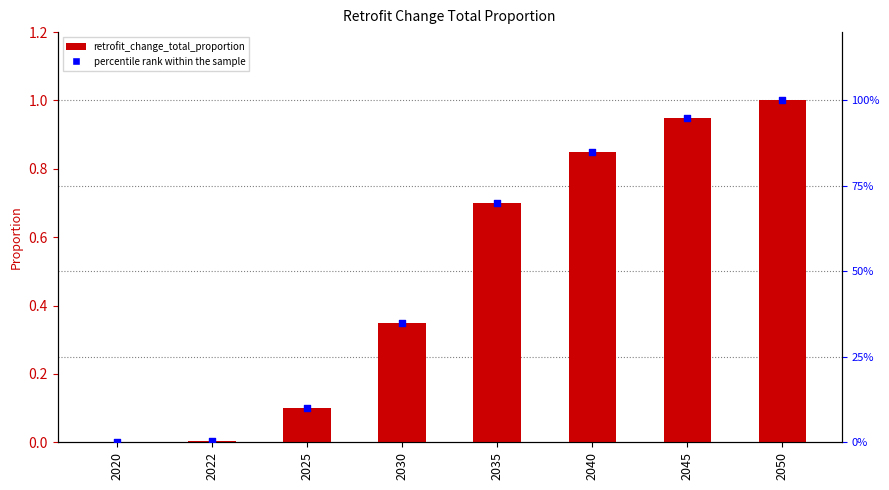

Which series contains the highest Y value?

percentile rank within the sample